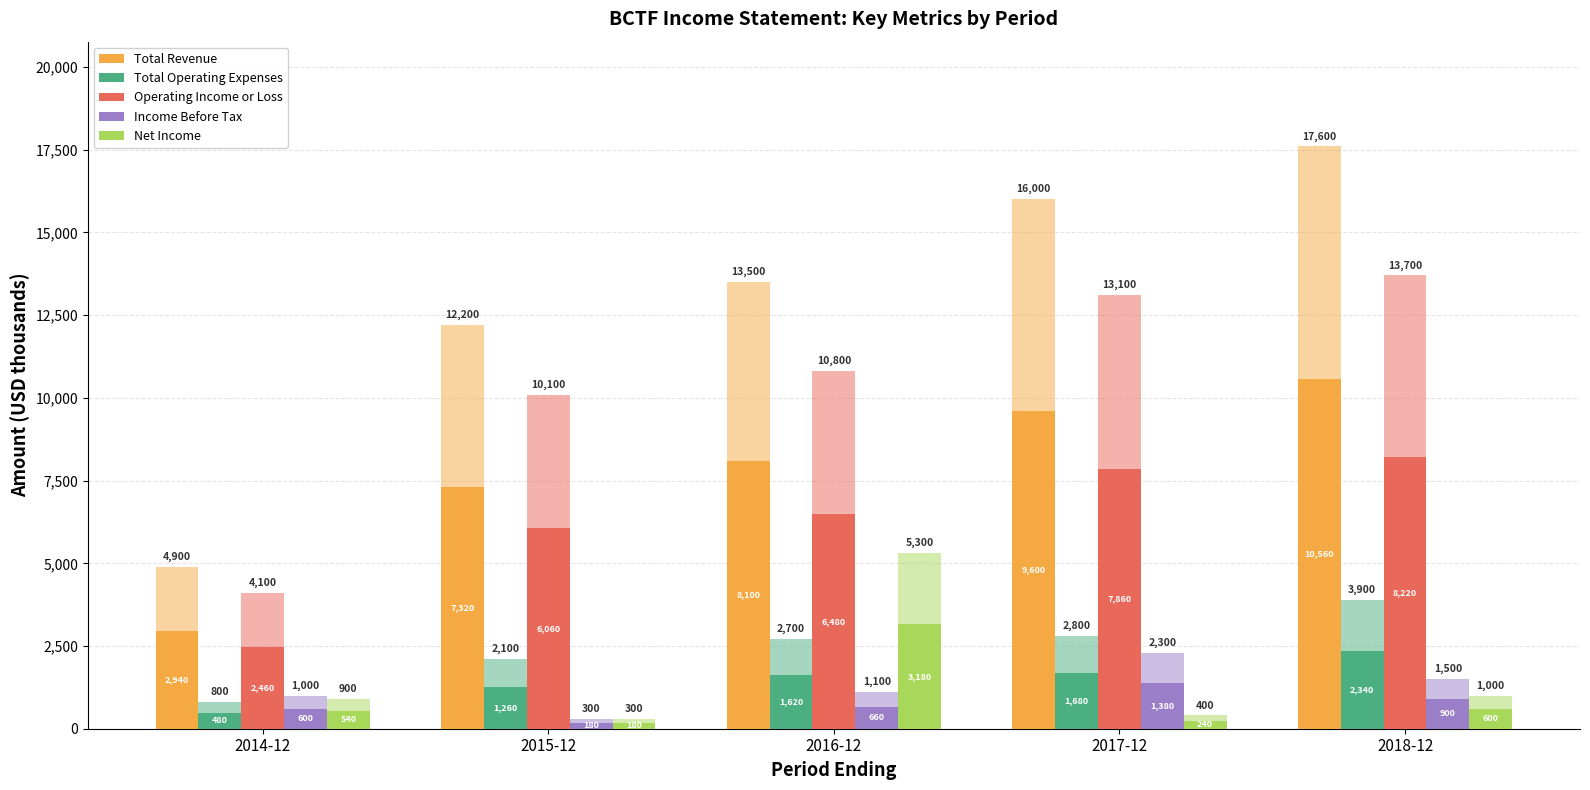

Reading left to right, extract all data points from this chart.

Total Revenue: 2940	7320	8100	9600	10560
Total Operating Expenses: 480	1260	1620	1680	2340
Operating Income or Loss: 2460	6060	6480	7860	8220
Income Before Tax: 600	180	660	1380	900
Net Income: 540	180	3180	240	600